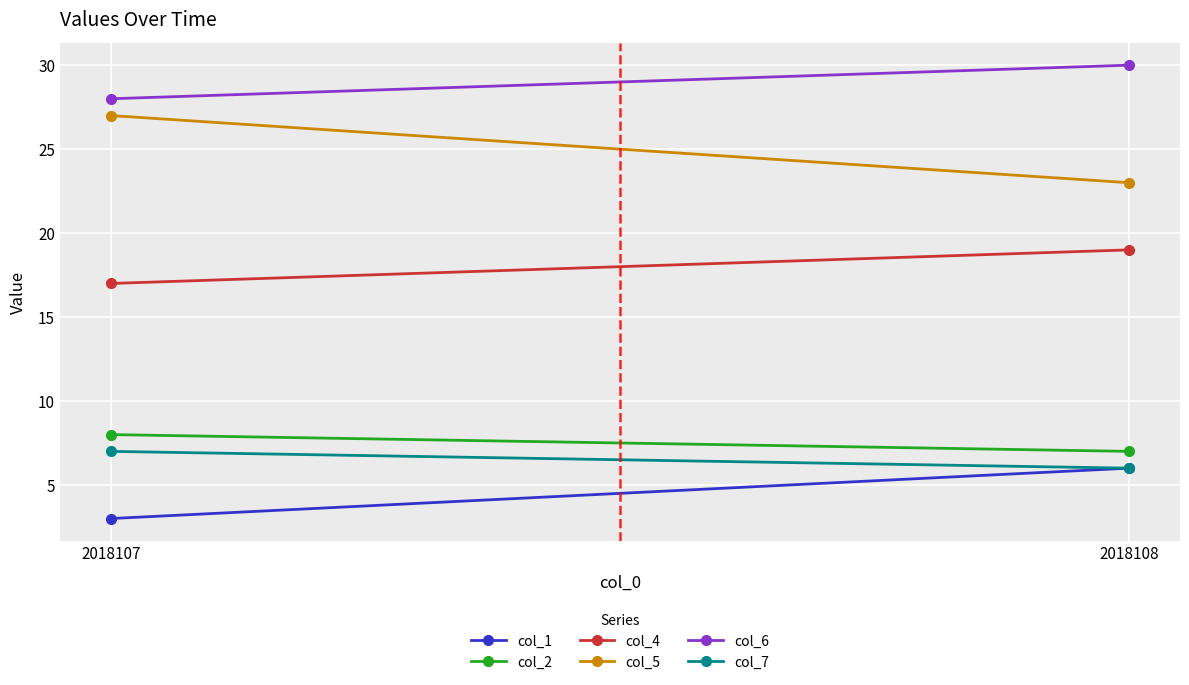

List the labels in order of col_7 value, smallest first.

2018108, 2018107